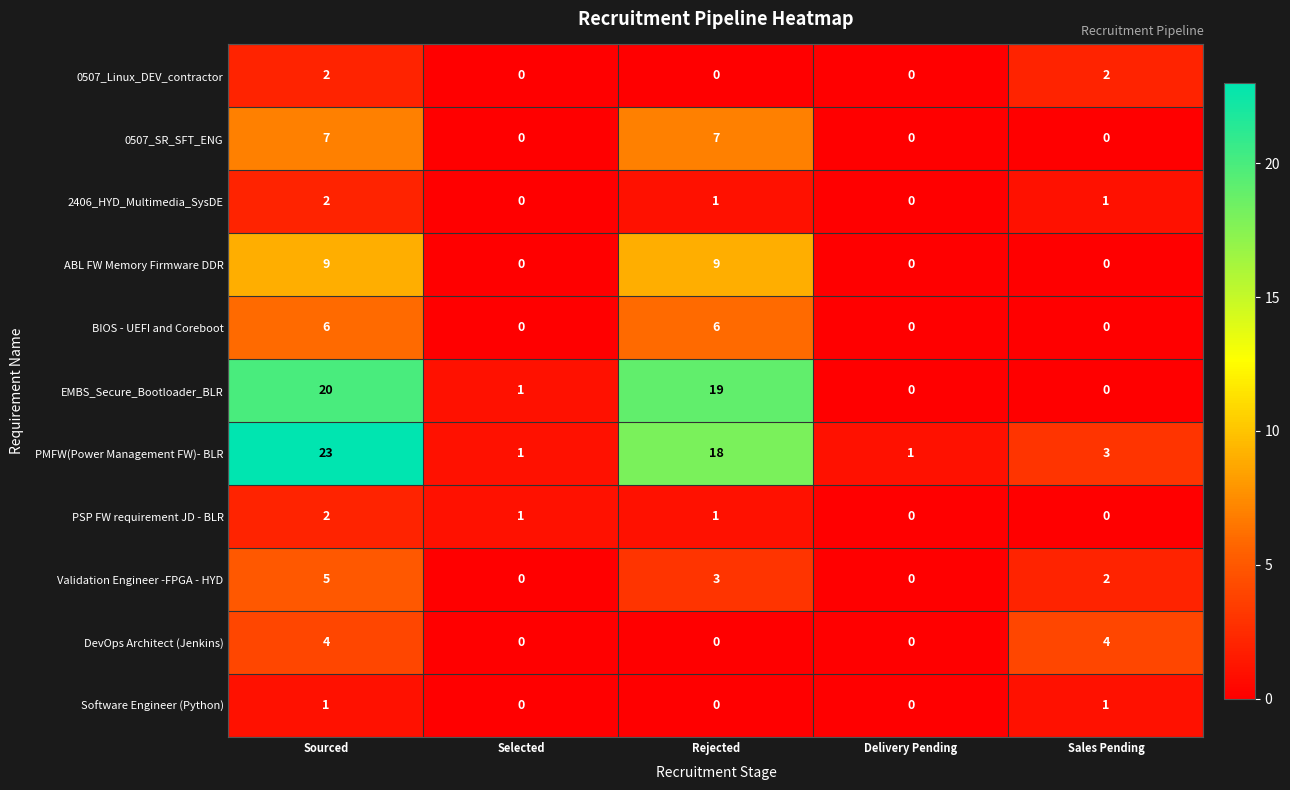

What is the approximate value of EMBS_Secure_Bootloader_BLR at Sourced, to the nearest 5?

20